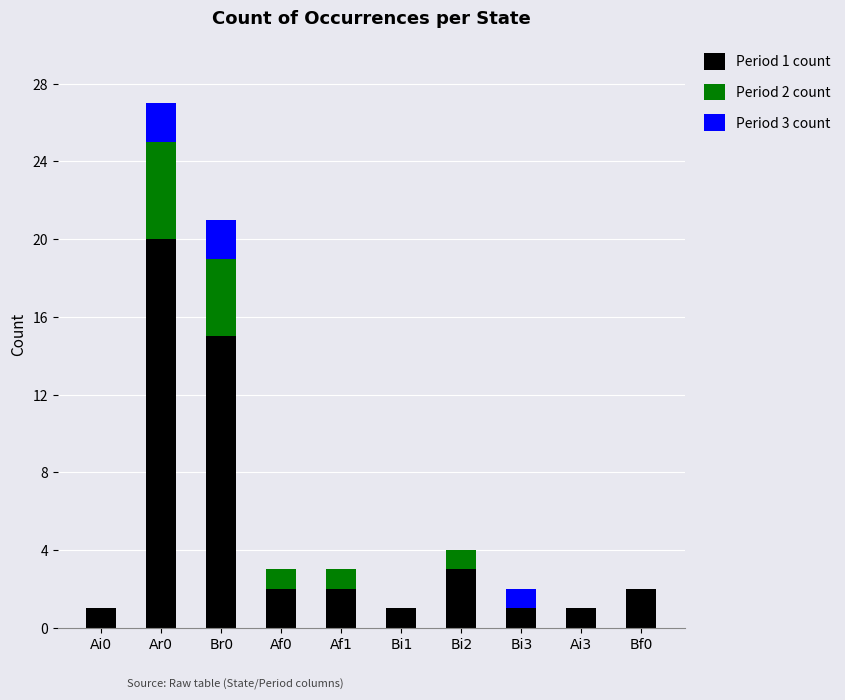

The Period 1 count series shows 29 at Ar0. True or false?

False